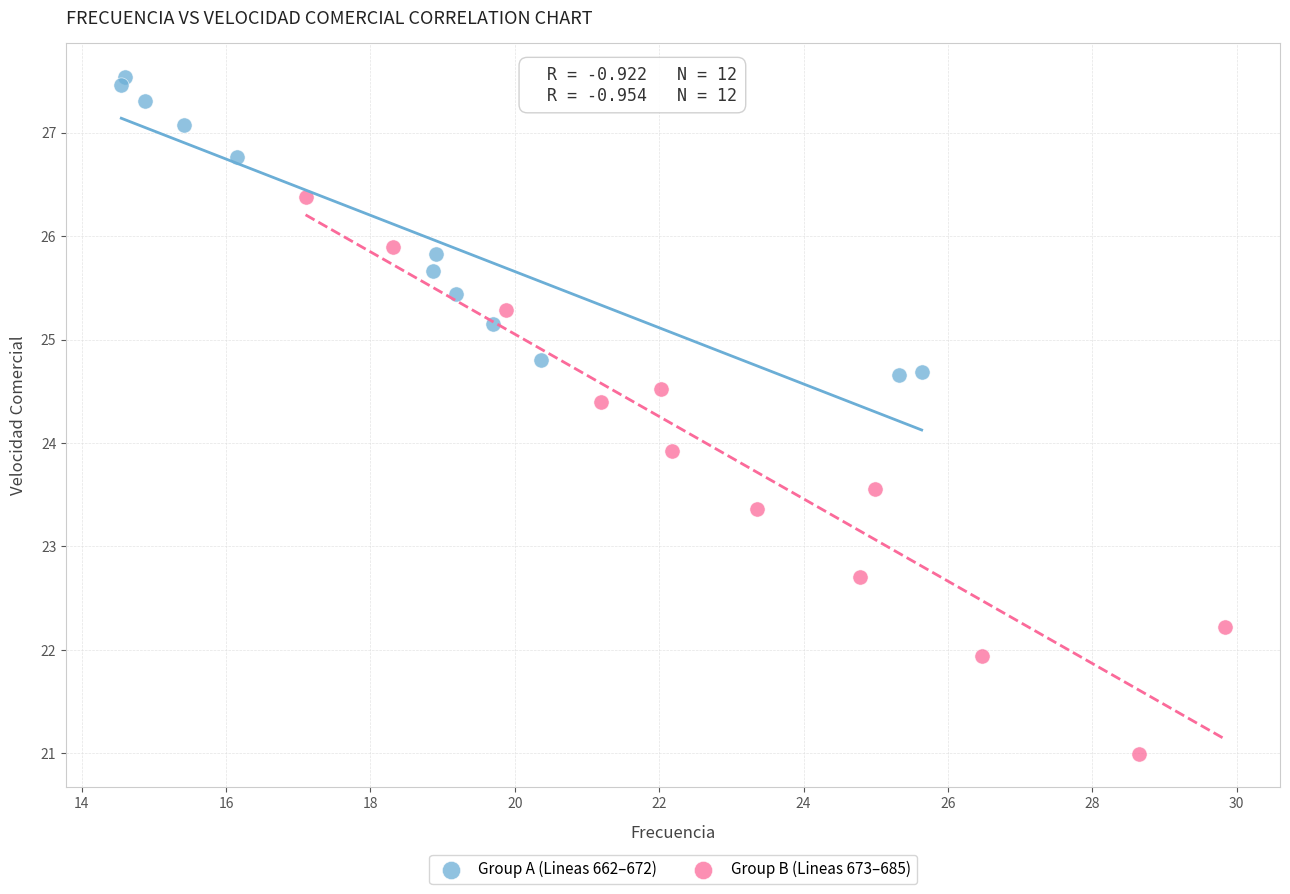

What are all the series names shown in the legend?

Group A (Lineas 662–672), Group B (Lineas 673–685)